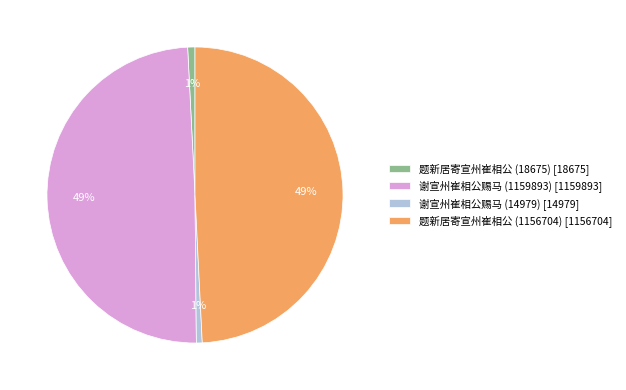

Between 题新居寄宣州崔相公 (1156704) [1156704] and 谢宣州崔相公赐马 (14979) [14979], which is larger?

题新居寄宣州崔相公 (1156704) [1156704]